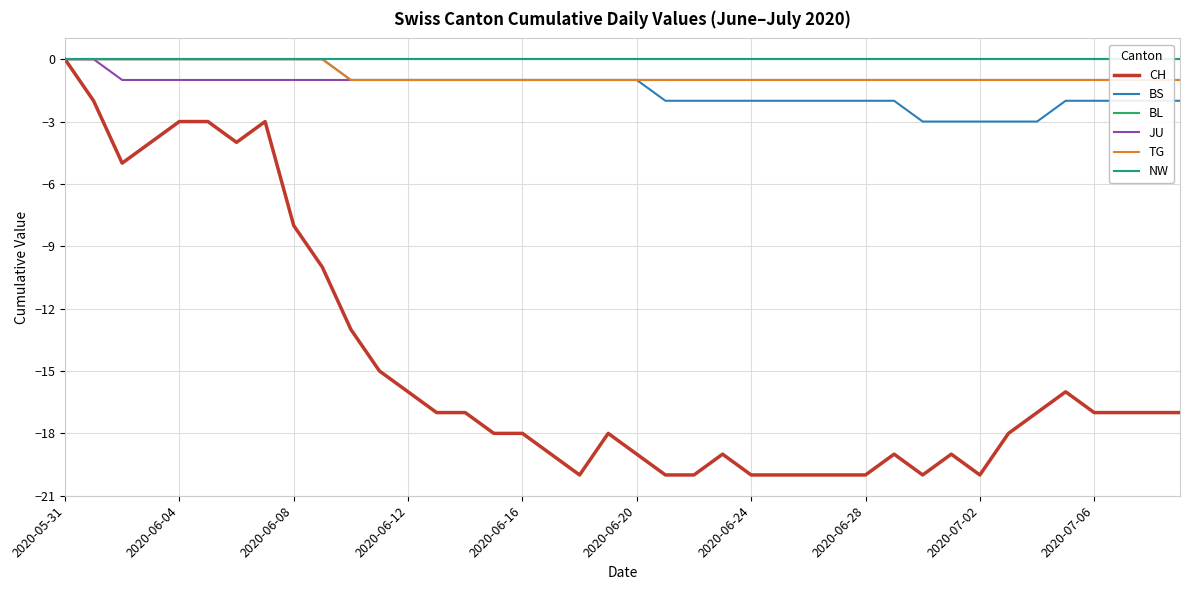

The value of CH at 38 is -11. True or false?

False